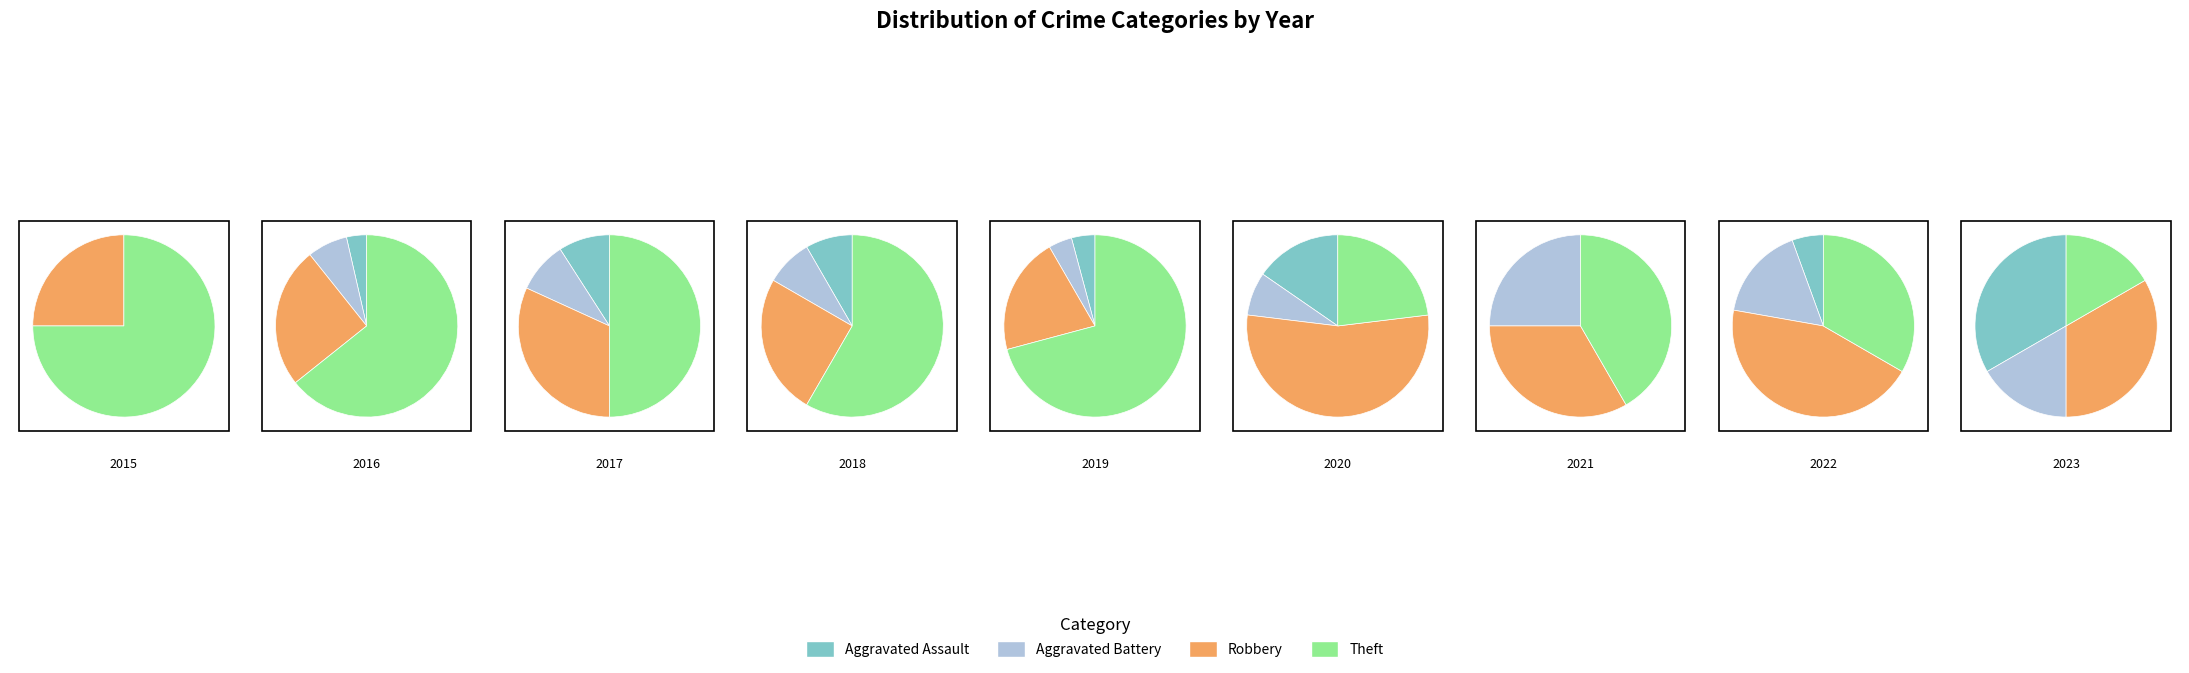

Is there any slice that represents more than half of the pie?

Yes